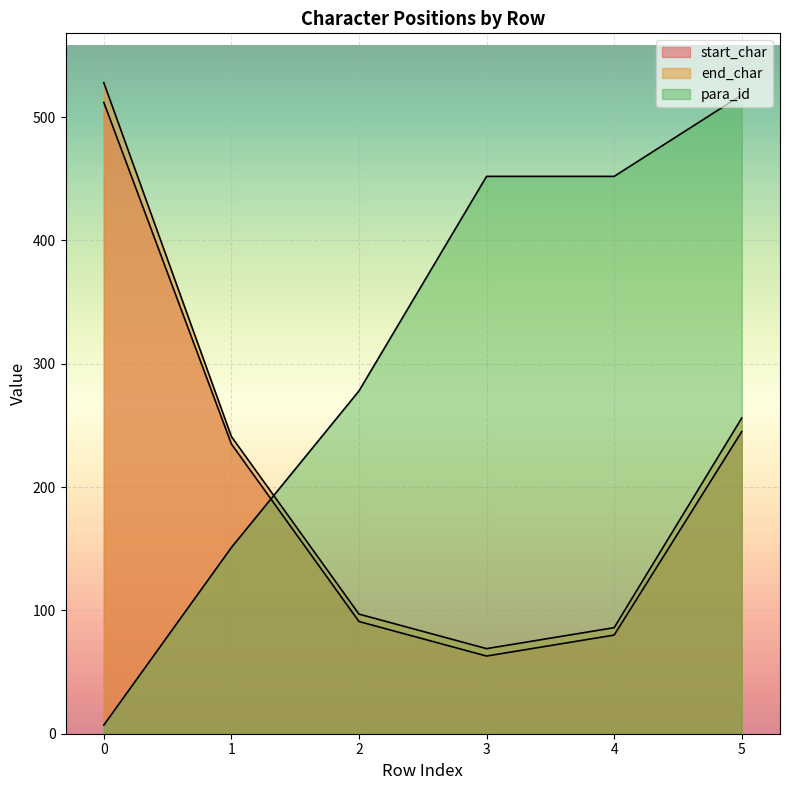

Reading right to left, list all the values displayed in this chart.

start_char: 245	80	63	91	235	512
end_char: 256	86	69	97	241	528
para_id: 518	452	452	278	151	7